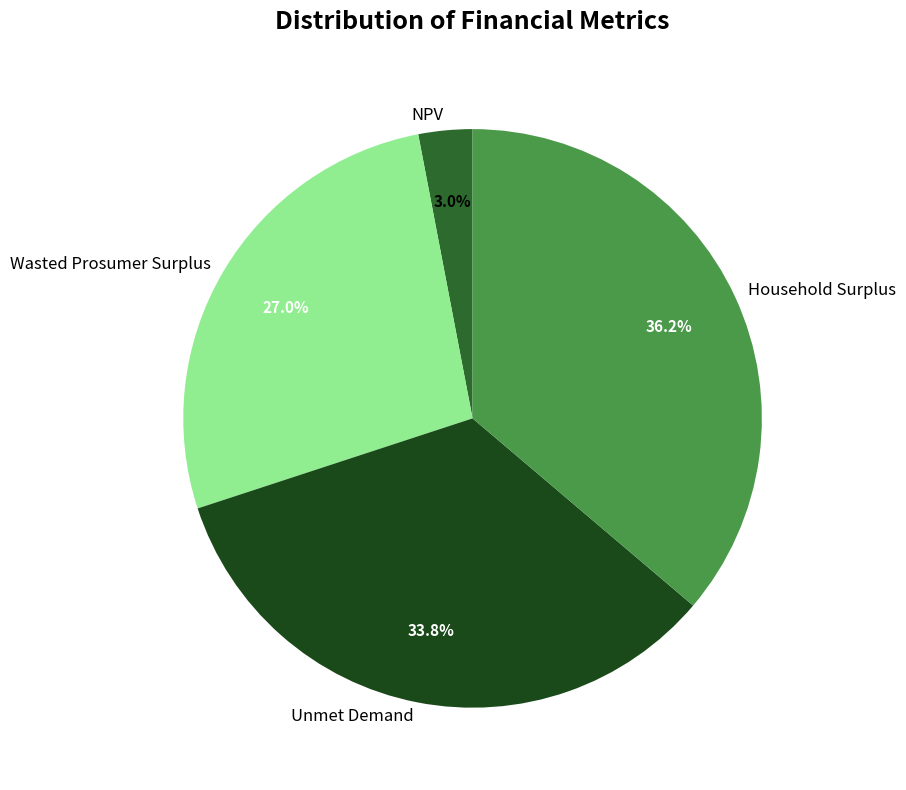

Which category has the biggest portion of the pie?

Household Surplus